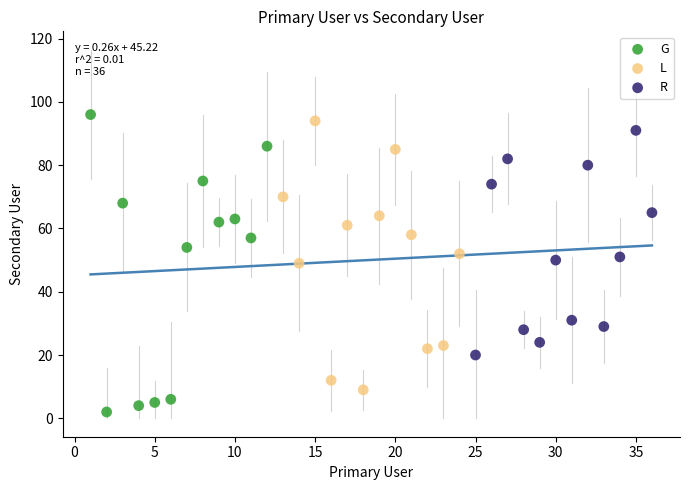

Which series contains the highest Y value?

G